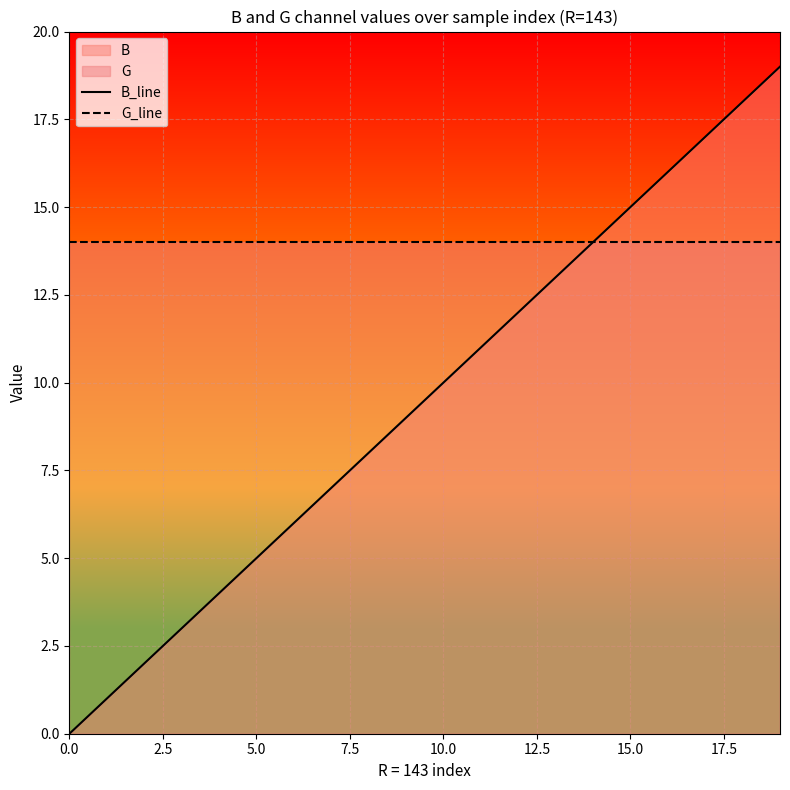

At which category is the sum across all series the highest?

19